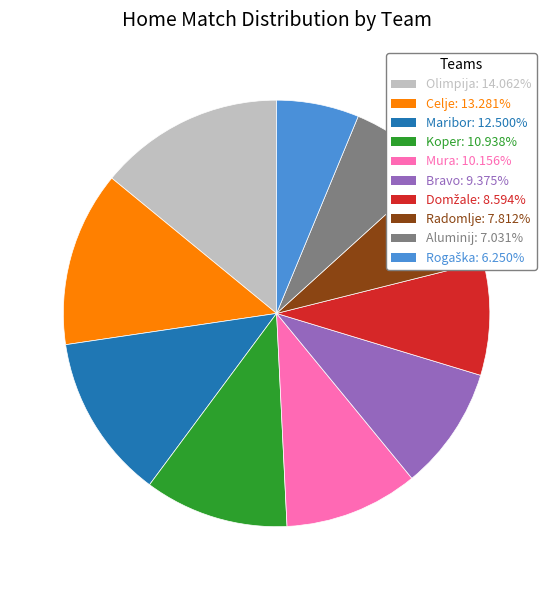

What is the ratio of the value at Olimpija to the value at Bravo?

1.5